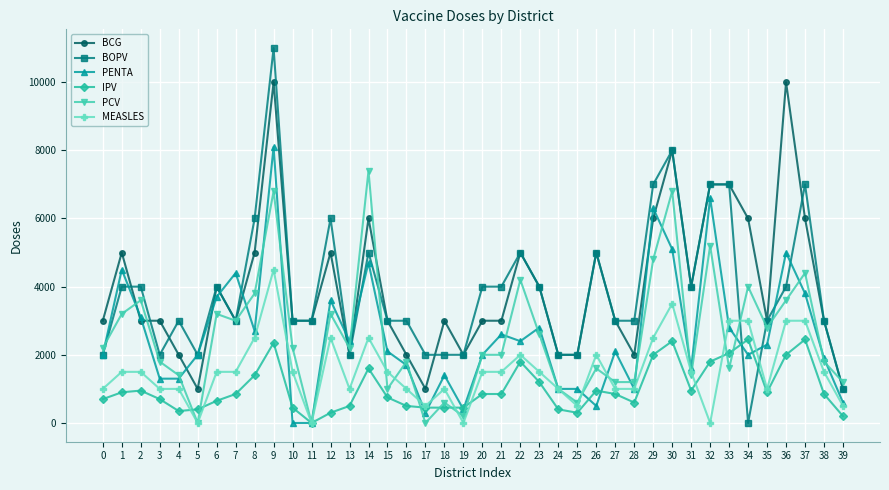

Rank the series by their maximum value, from highest to lowest.

BOPV, BCG, PENTA, PCV, MEASLES, IPV